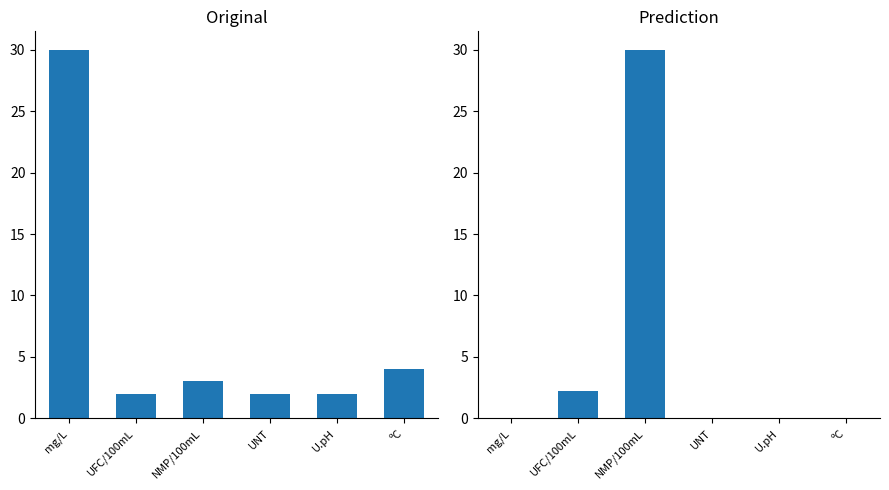

Reading right to left, what are all the values shown in this chart?

0.0	0.0	0.0	30.0	2.2	0.0